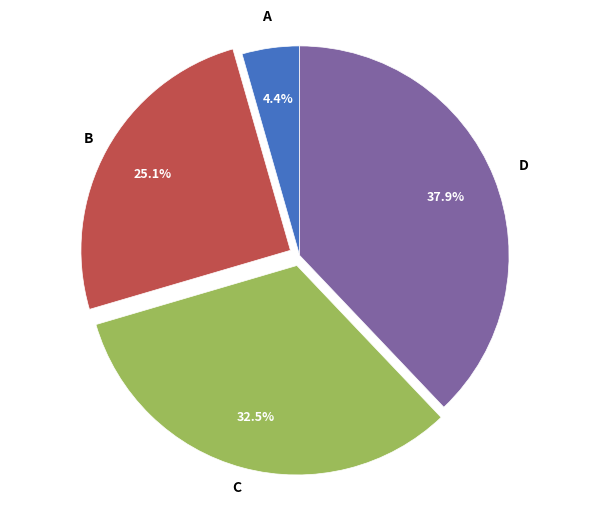

Combined, do D and B account for over 50%?

Yes